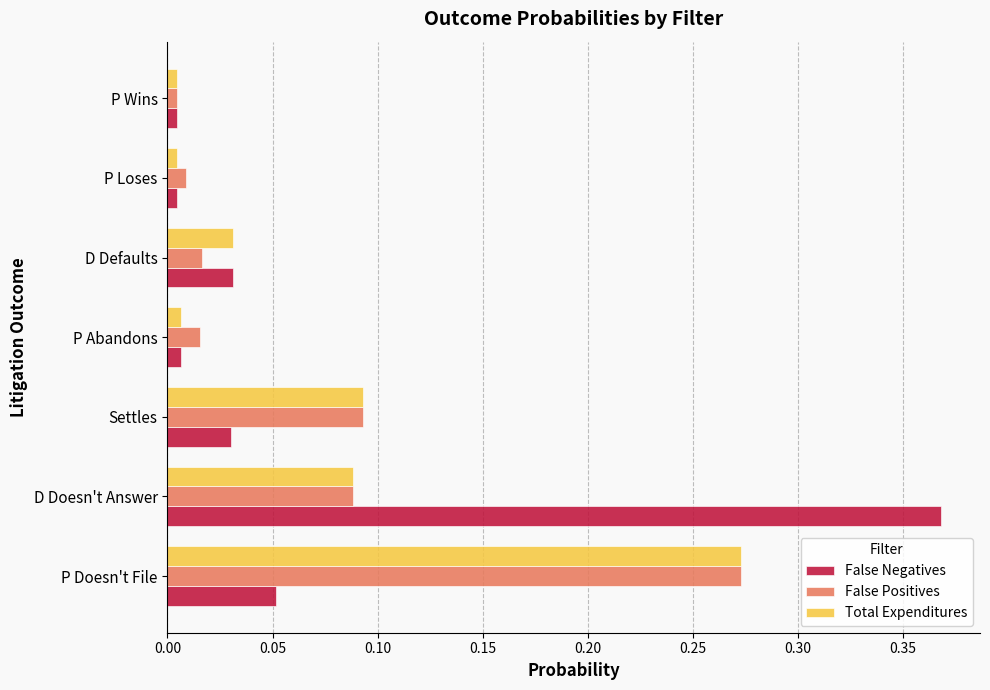

Which label corresponds to the largest value in the chart?

D Doesn't Answer